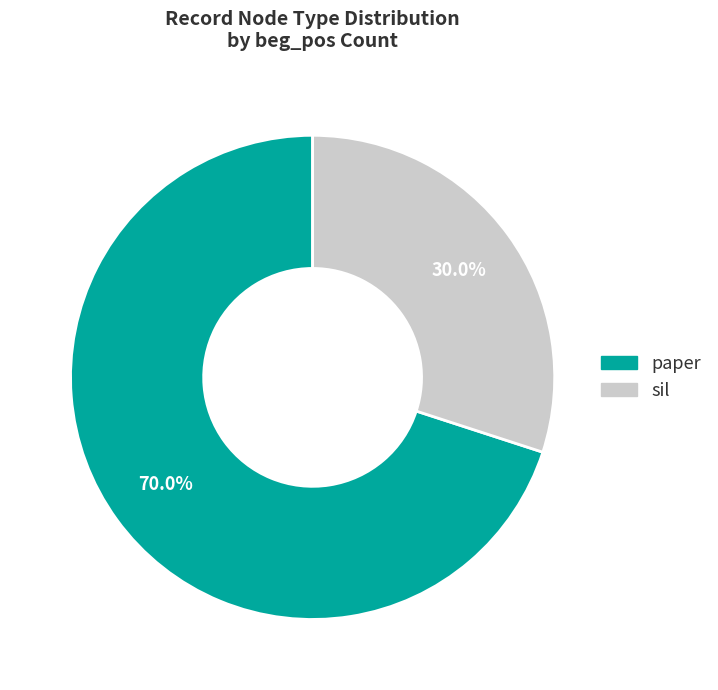

Does sil account for over 50% of the chart?

No